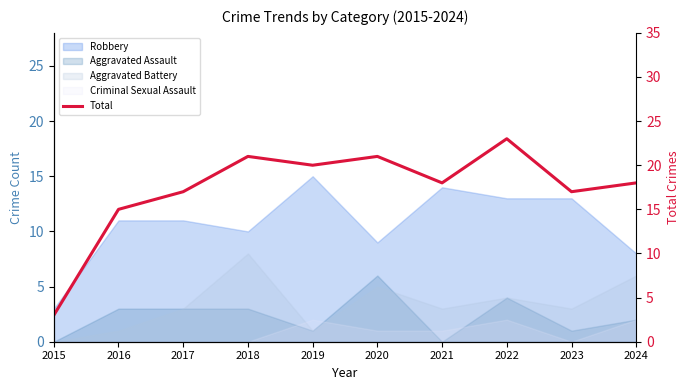

What is the smallest value displayed?

3